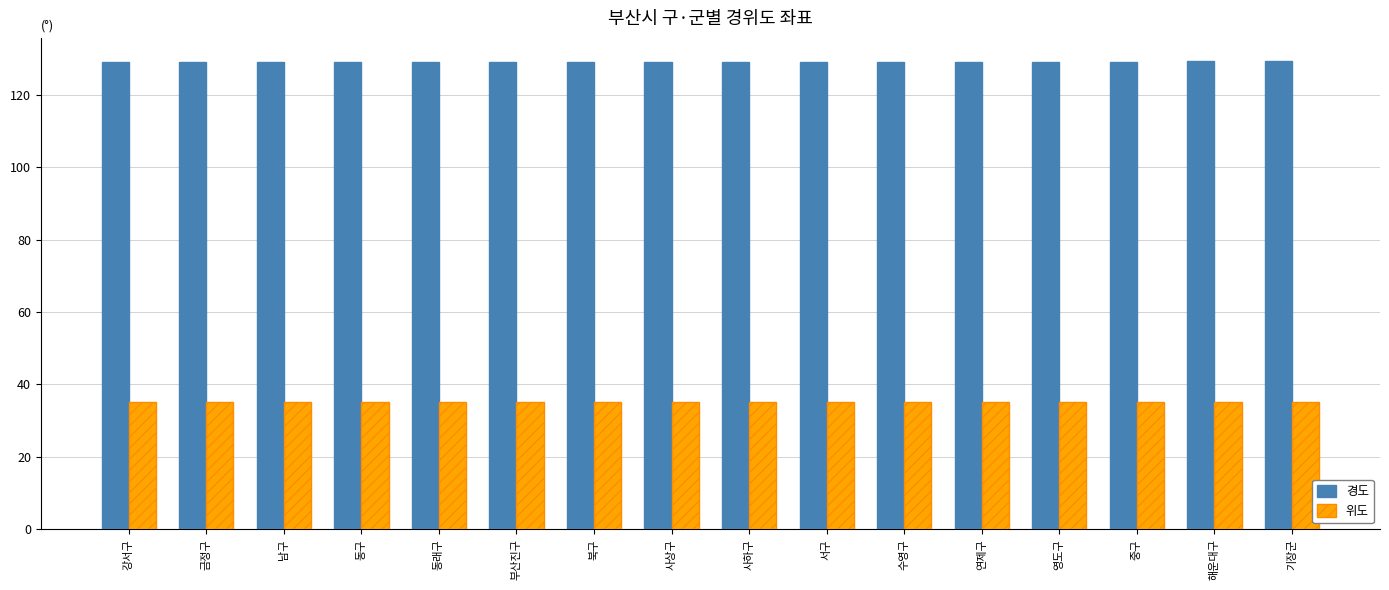

Rank the series by their average value, from lowest to highest.

위도, 경도